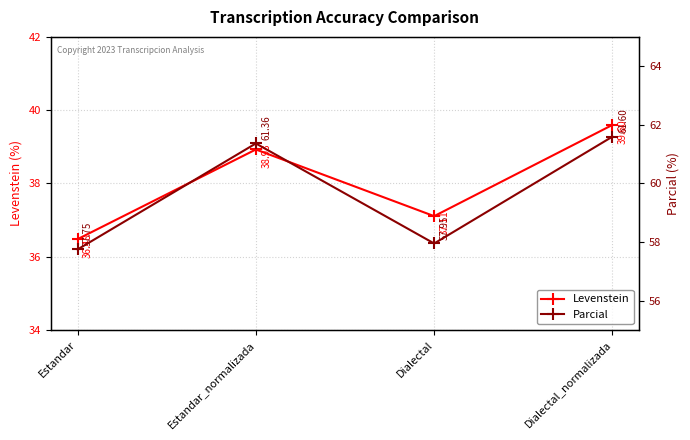

Read the Parcial value at Estandar.

57.7